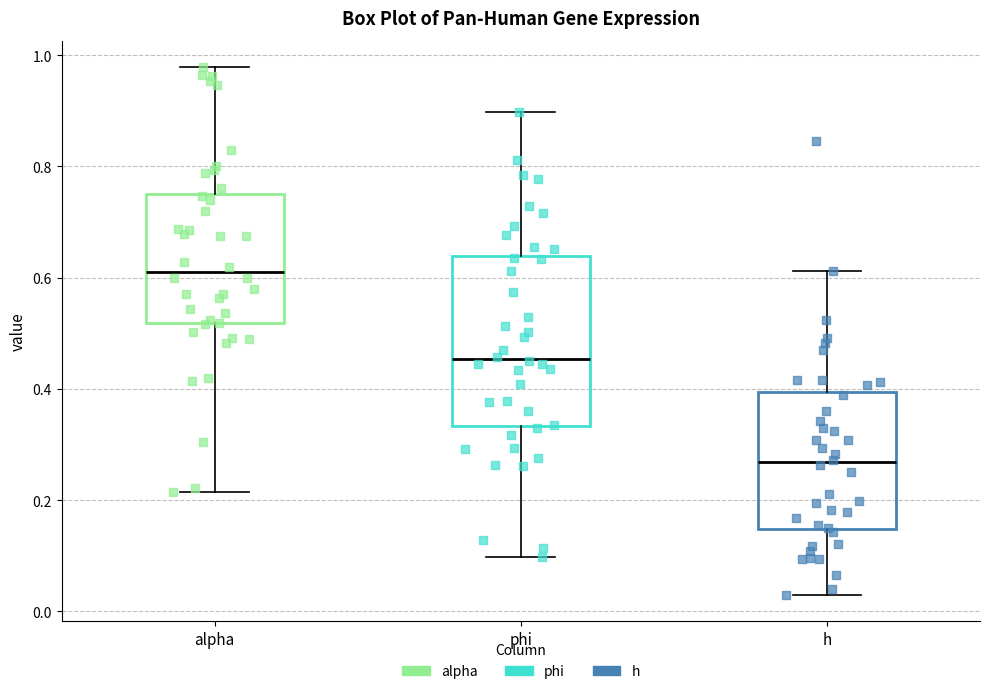

Which box has the lowest median line?

h